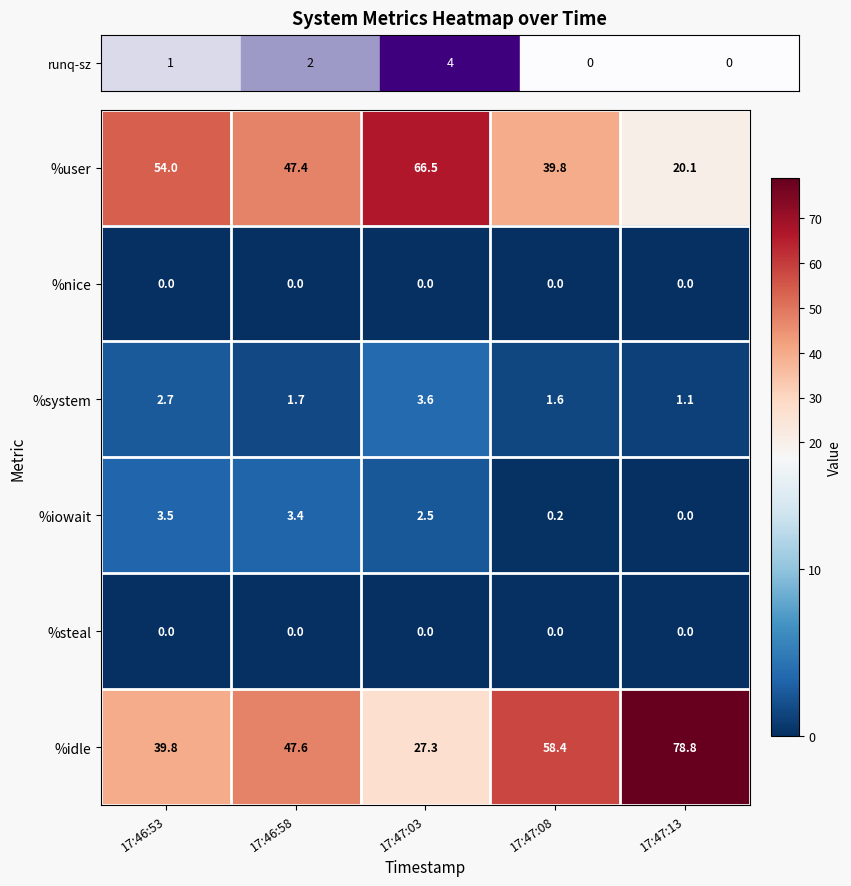

At which category is the sum across all series the highest?

17:46:58